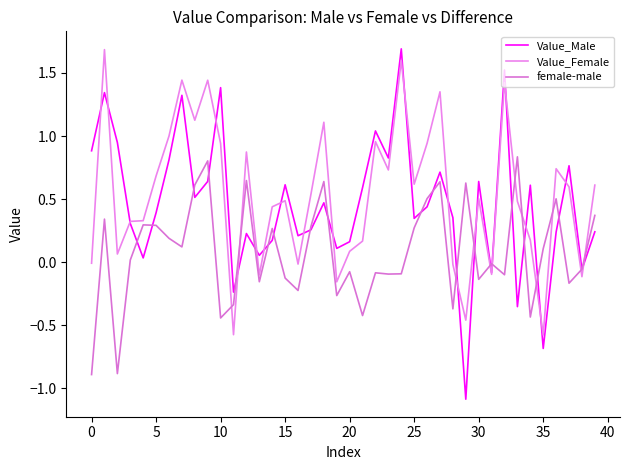

How many times do female-male and Value_Male cross each other?

21